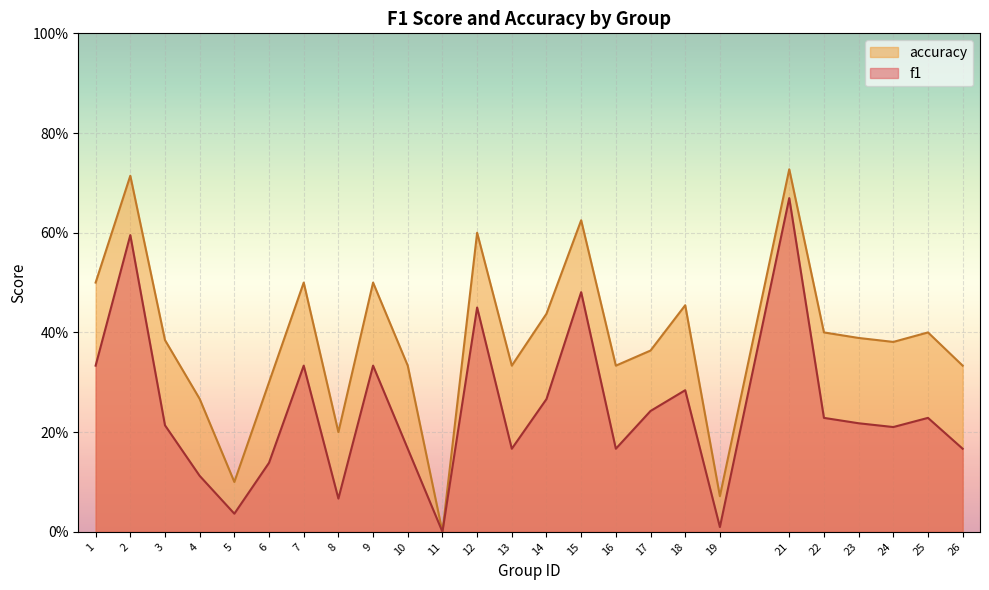

At how many categories does at least one series exceed 0?

24